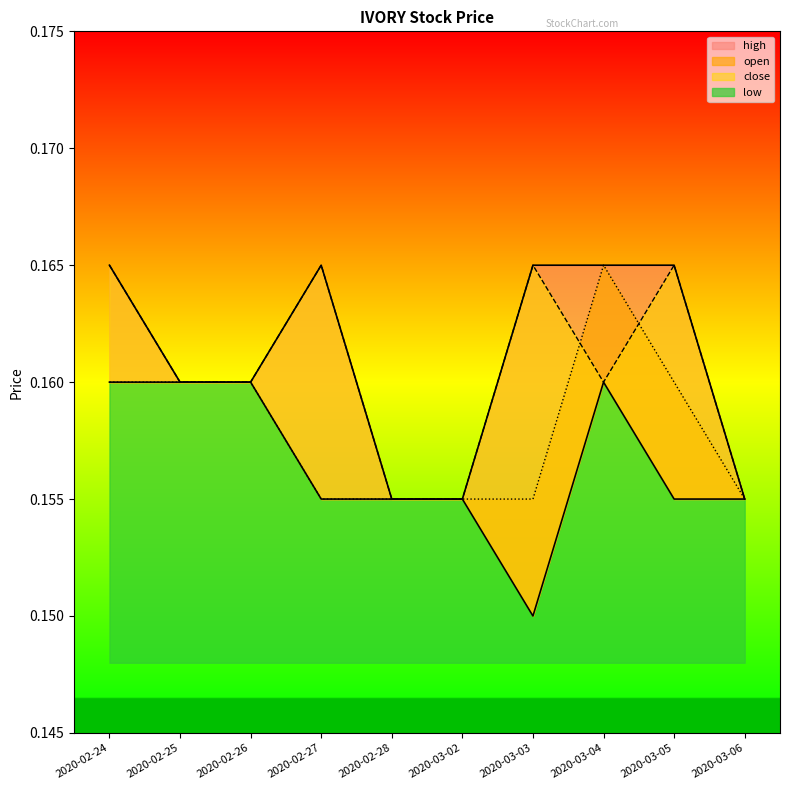

True or false: low and close cross at least once.

False